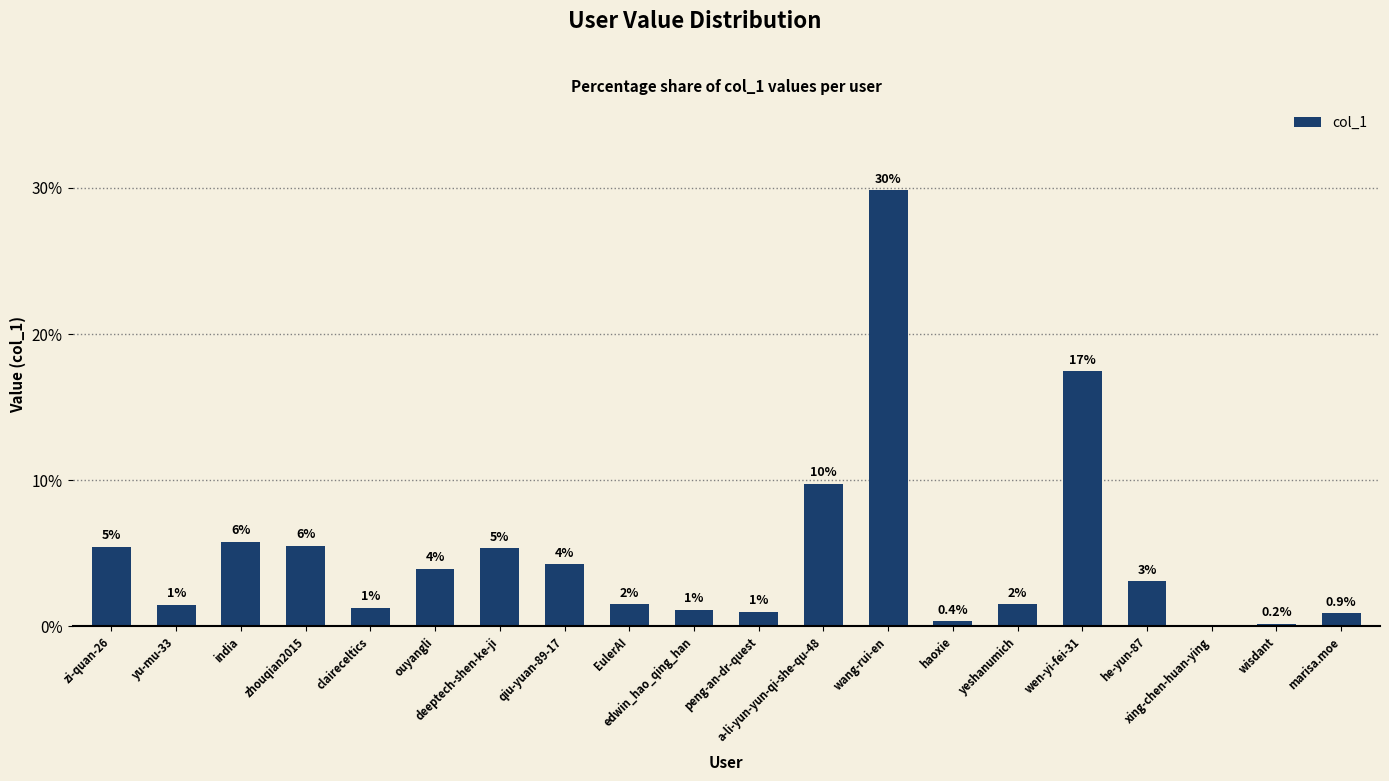

How many values are below 3?

10